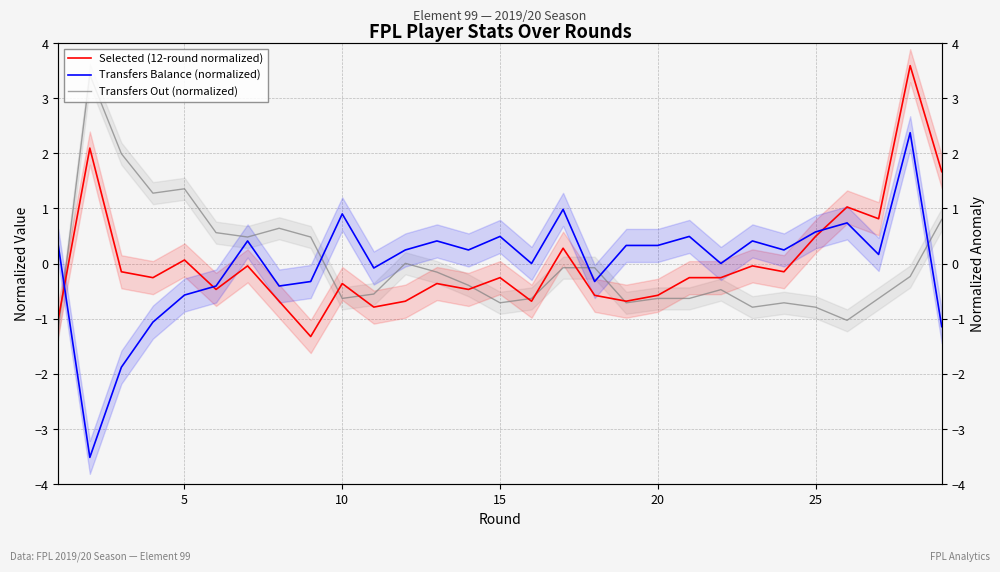

Which series ends up on top after the final intersection of Transfers Out (normalized) and Selected (12-round normalized)?

Selected (12-round normalized)